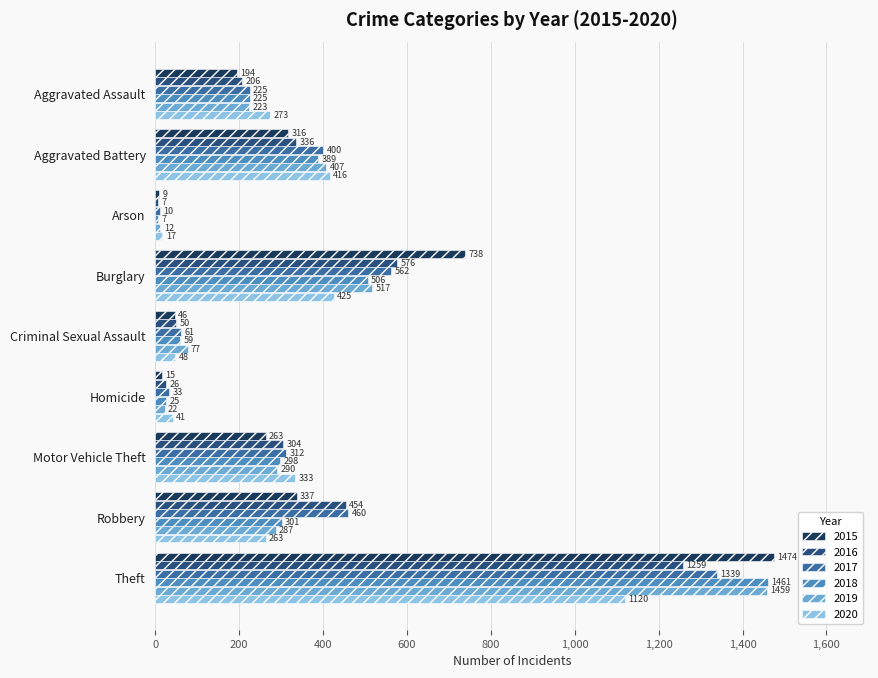

What is the total value across all series at Motor Vehicle Theft?

1800